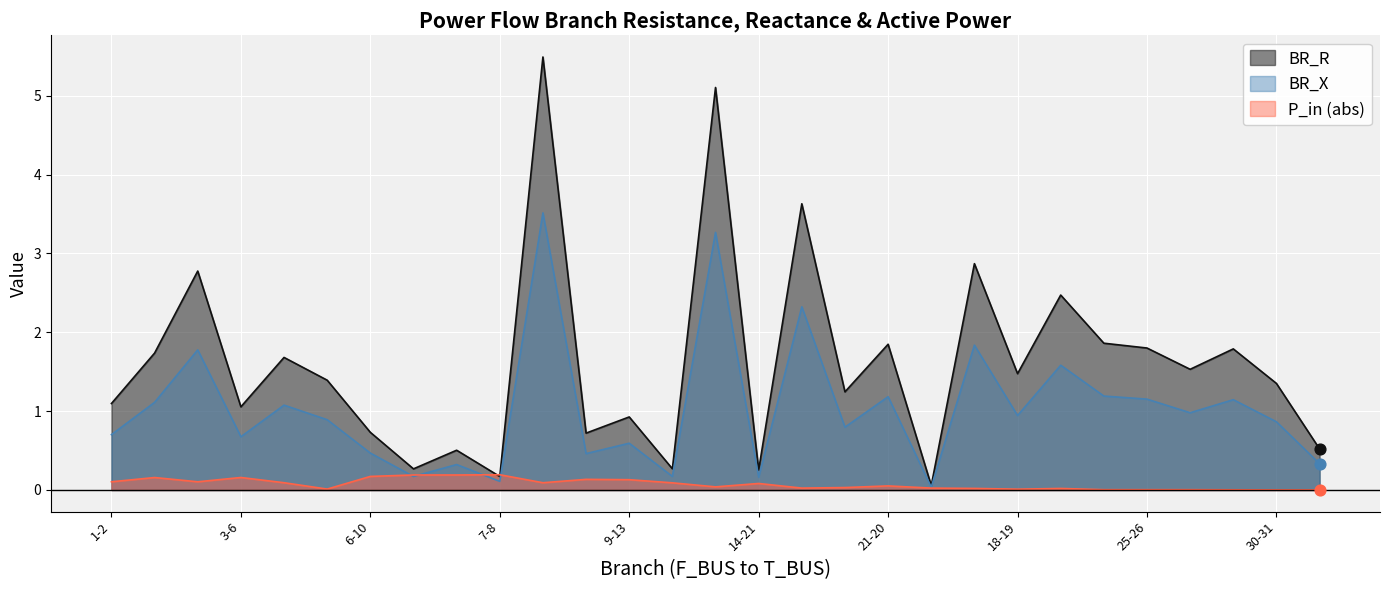

What are all the series names shown in the legend?

BR_R, BR_X, P_in (abs)